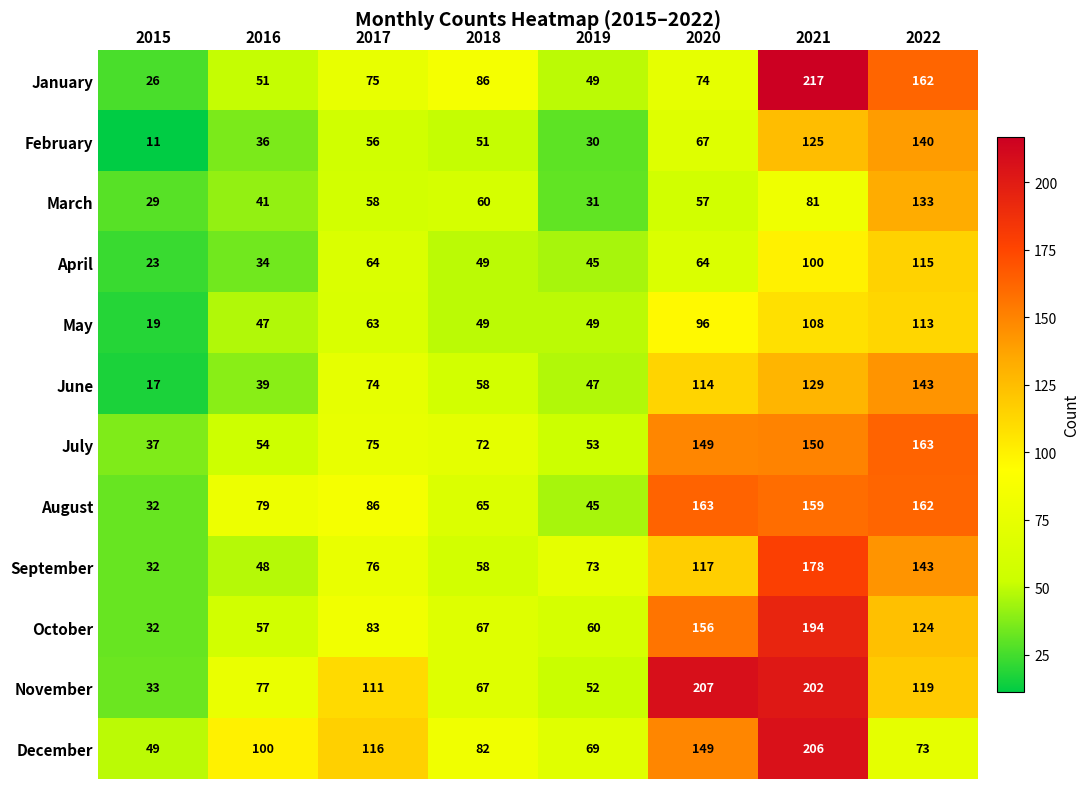

True or false: November has a value of 202 at 2021.

True